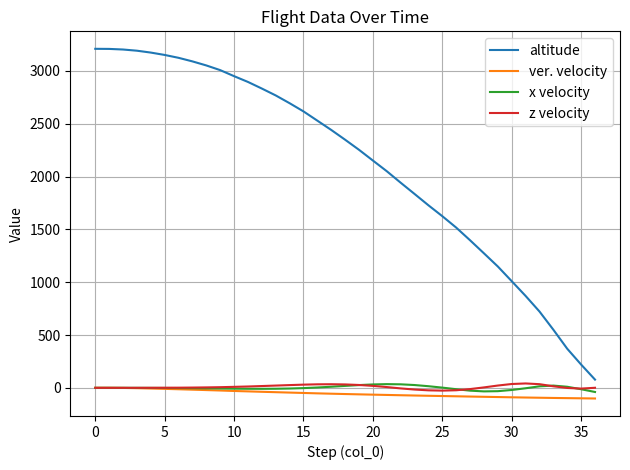

Which series has the largest total across all categories?

altitude